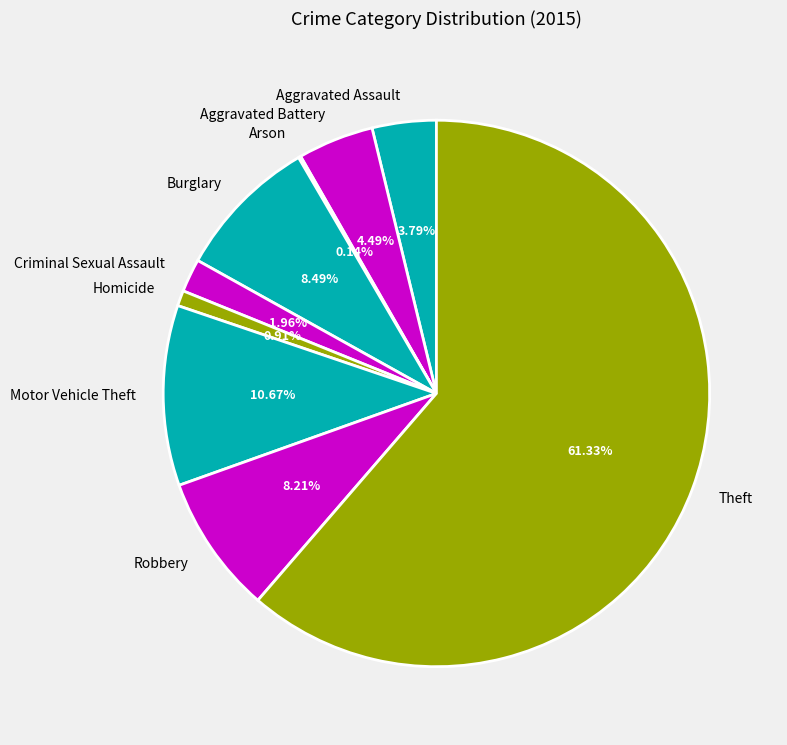

The Motor Vehicle Theft slice represents 1% of the pie. True or false?

False